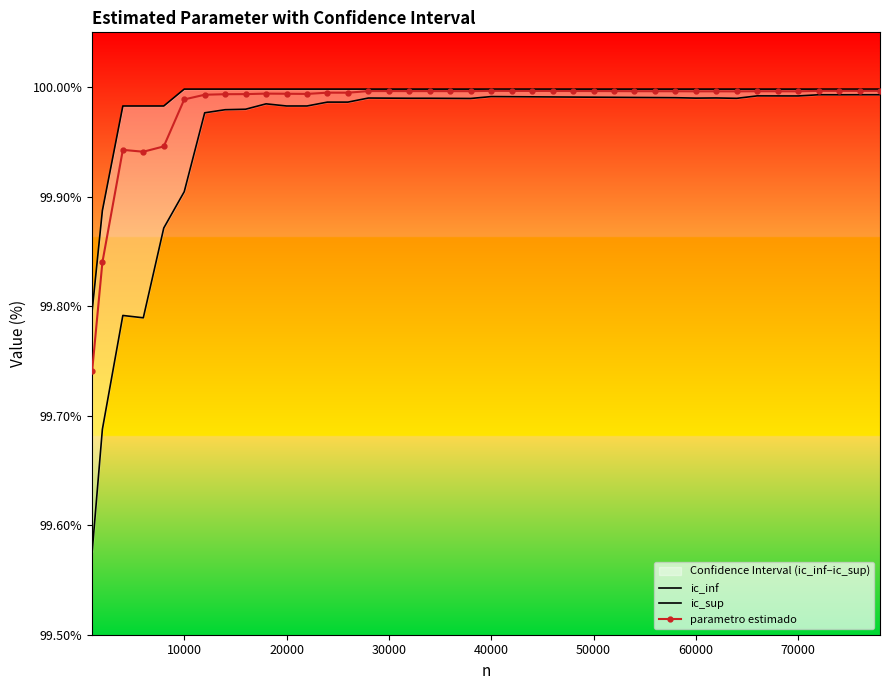

Does the chart have visible grid lines?

No